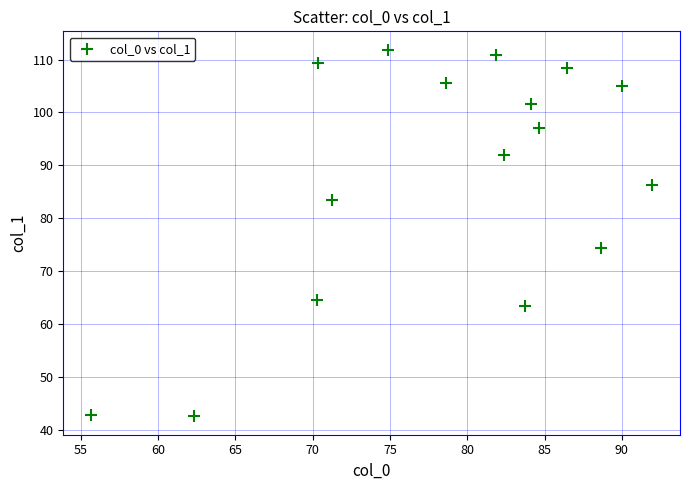

What is the range of Y values (max minus min)?

69.3